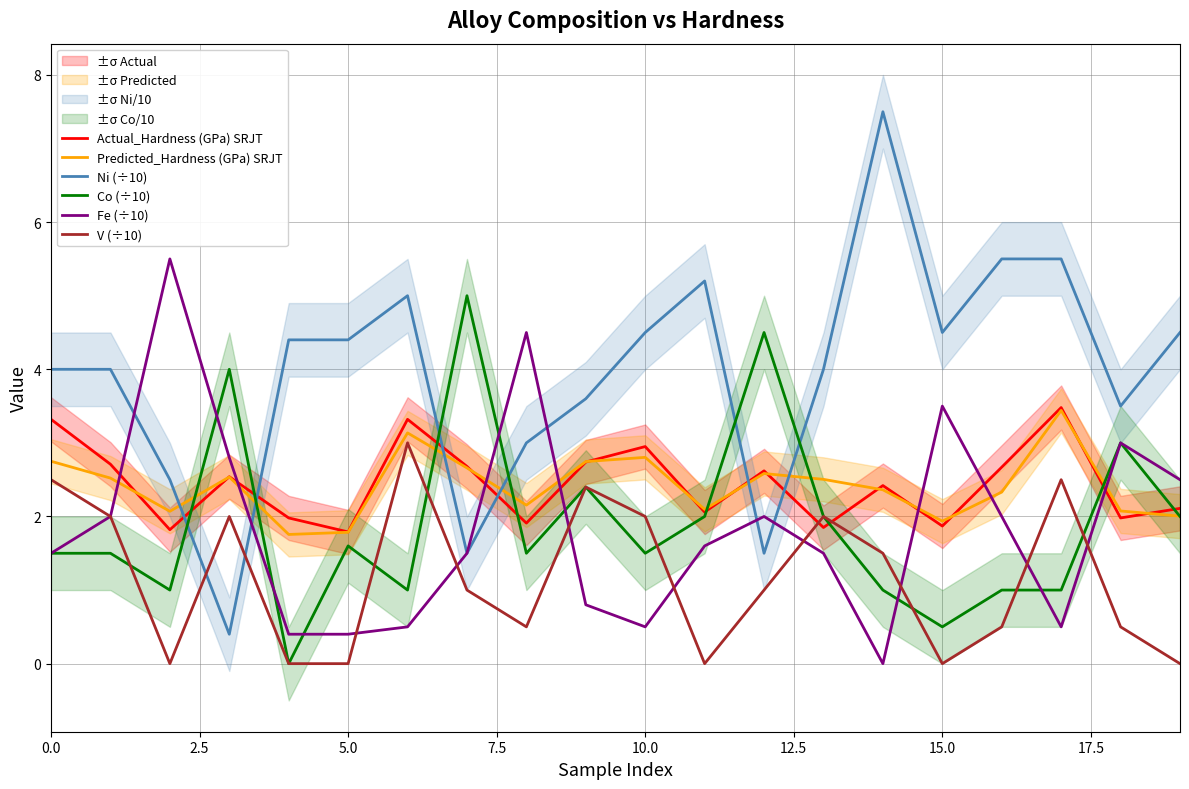

What is the maximum value for V (÷10)?

3.0